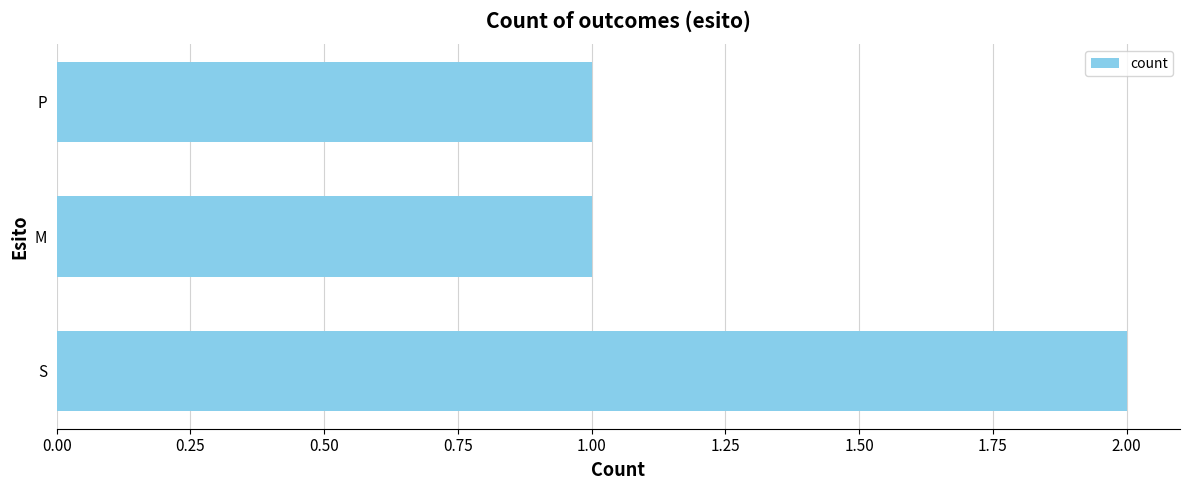

What is the sum of all values?

4